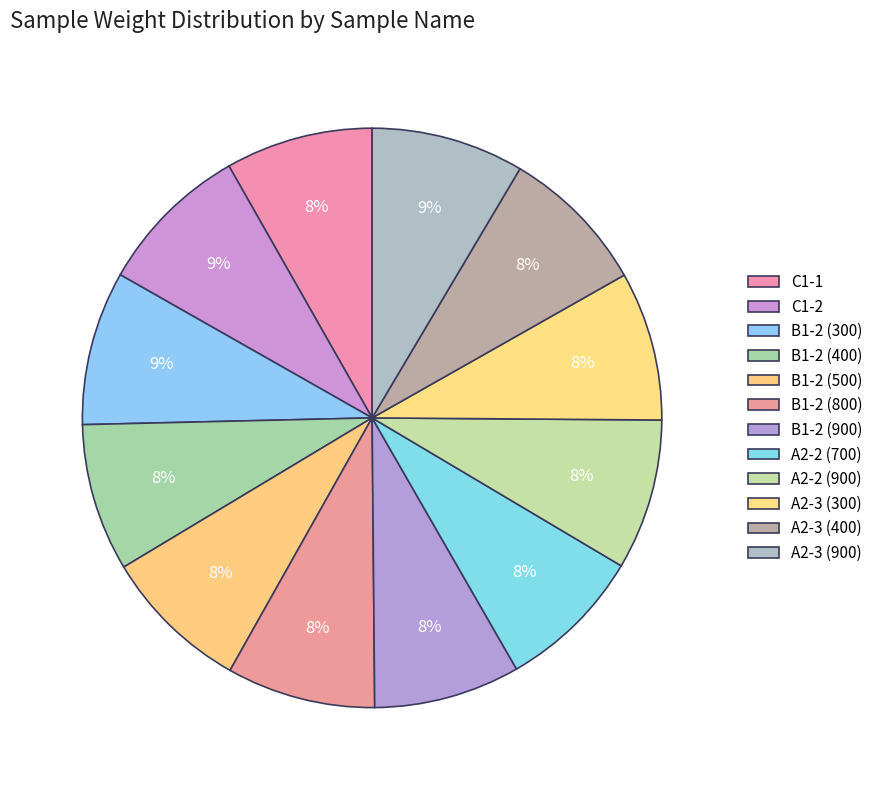

To the nearest percent, what portion does A2-2 (900) represent?

8%